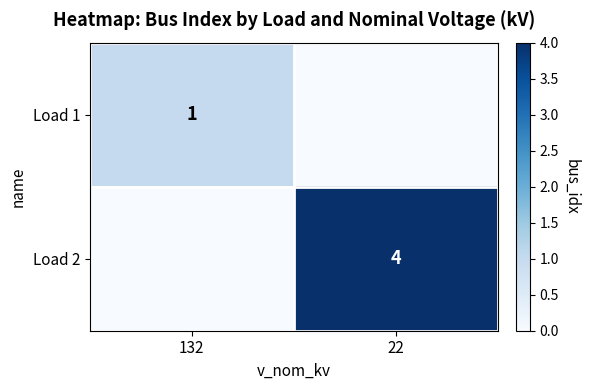

Is the value of Load 1 at 132 greater than the value of Load 2 at 22?

No